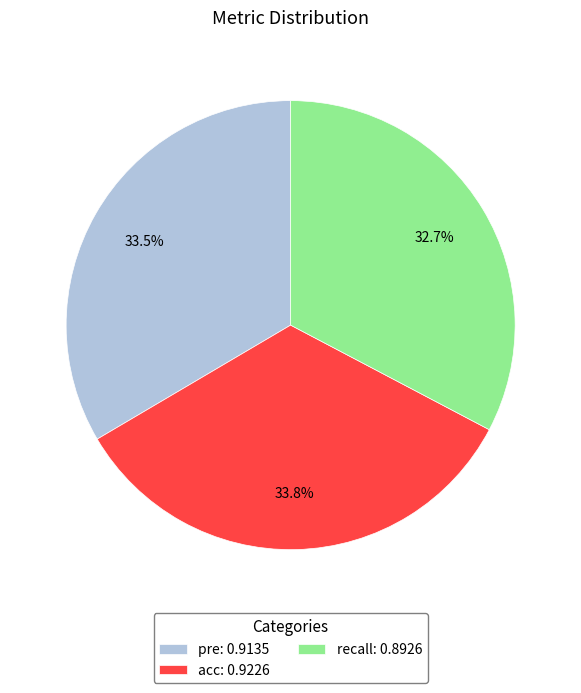

Is acc the majority of the pie?

No